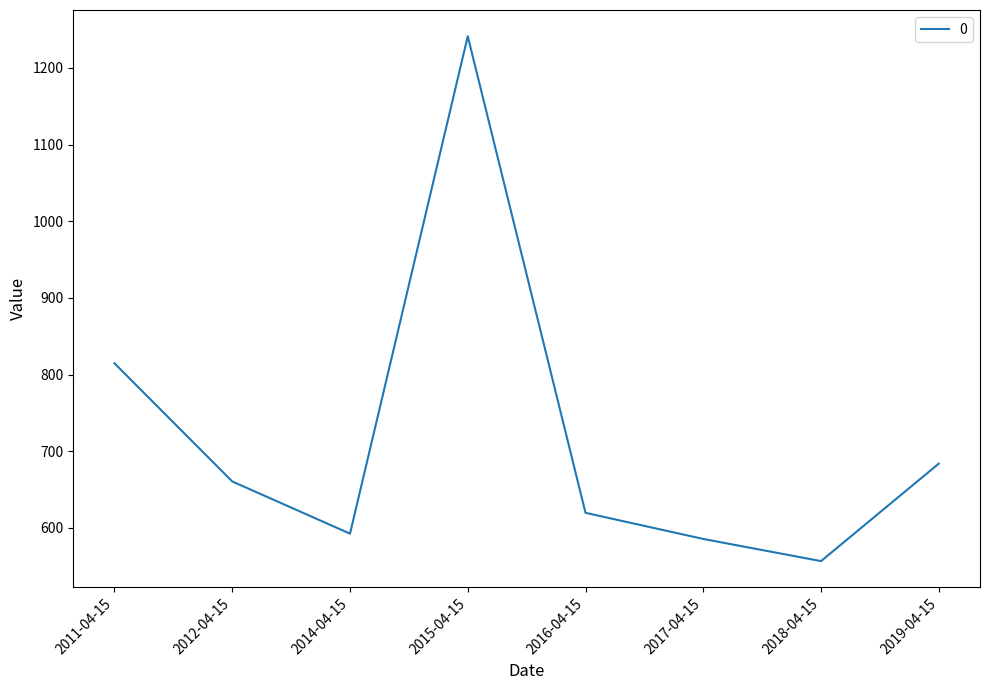

True or false: the data has more than 0 interior local peaks.

True